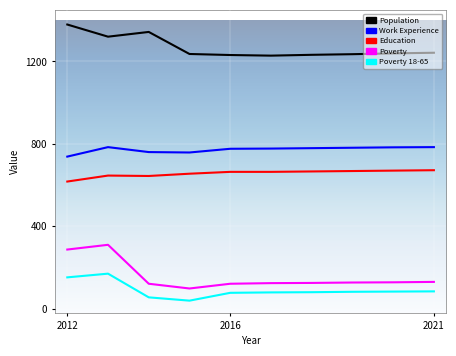

What is the maximum value shown in the chart?

1379